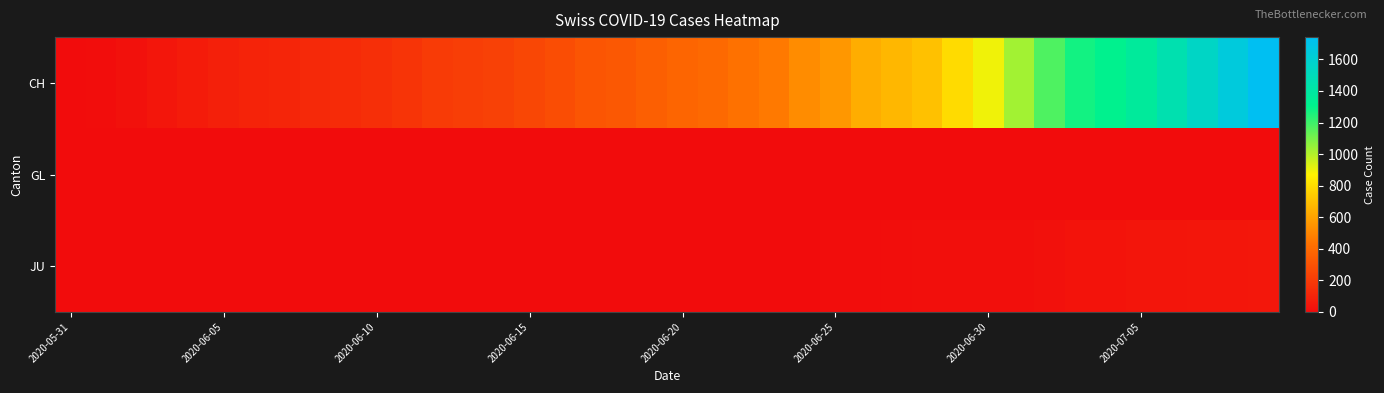

Reading left to right, extract all data points from this chart.

CH: 0	6	23	42	65	86	98	106	124	134	151	173	201	211	227	250	277	312	326	355	380	395	430	460	525	564	637	672	707	793	895	1027	1171	1273	1315	1368	1456	1548	1649	1741
GL: 0	0	0	1	0	0	0	0	0	0	0	0	0	0	0	0	0	0	0	0	0	0	0	0	1	1	1	0	0	1	1	1	1	1	0	0	1	2	2	3
JU: 0	0	0	0	0	0	0	0	0	0	0	0	1	1	1	1	1	1	1	1	1	3	3	3	3	5	6	9	11	11	12	17	22	30	33	39	39	41	44	47